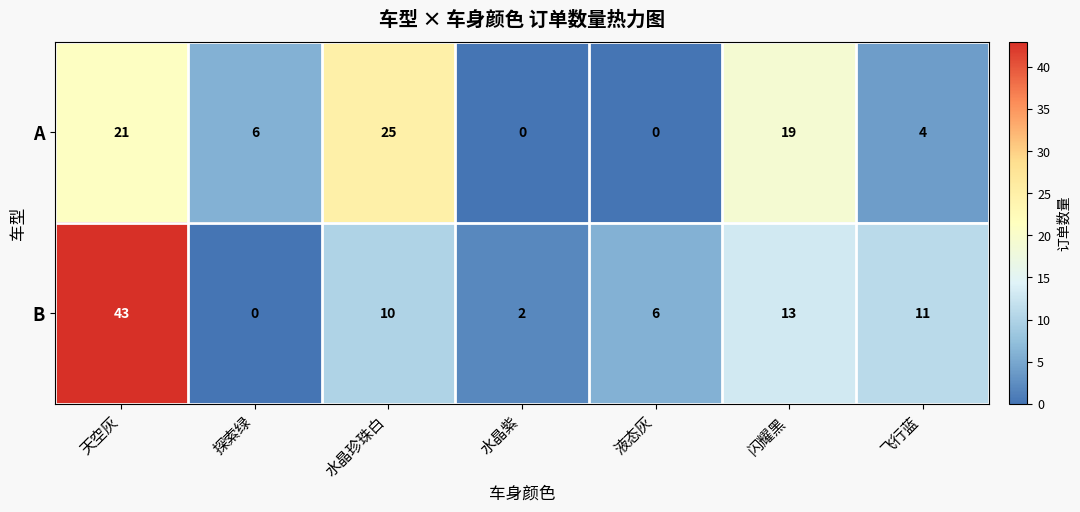

The value of A at 液态灰 is 0. True or false?

True